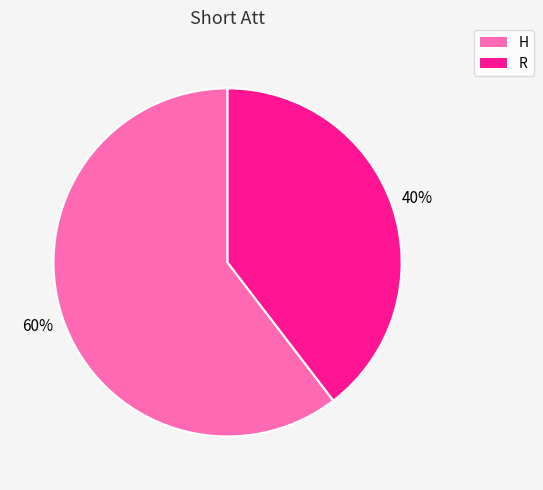

Which slice represents more than half of the pie?

H